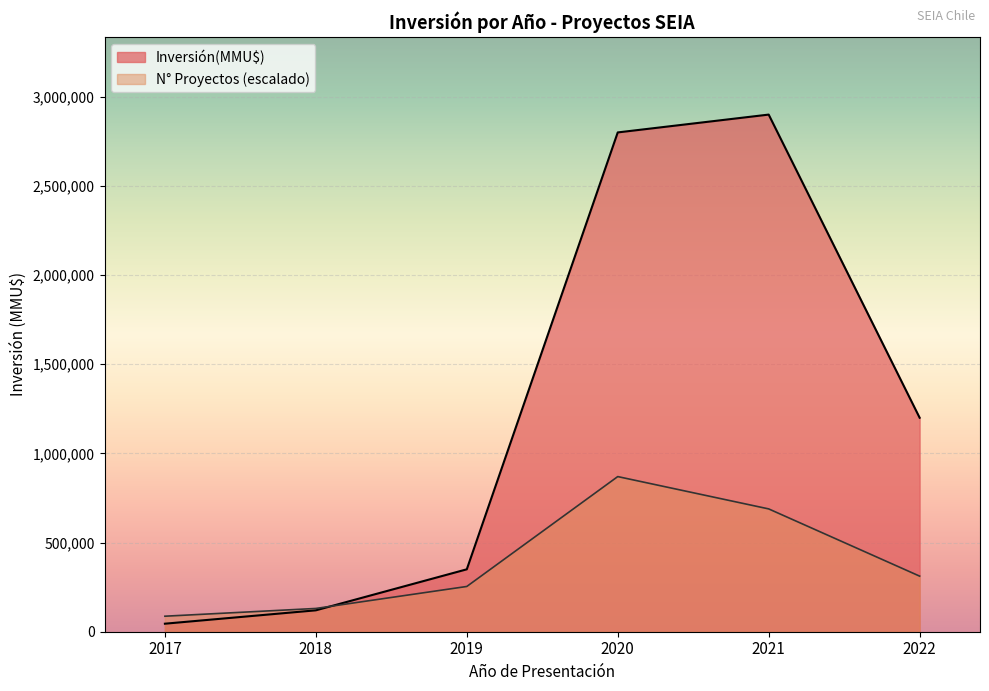

Rank the series by their maximum value, from lowest to highest.

N° Proyectos (escalado), Inversión(MMU$)